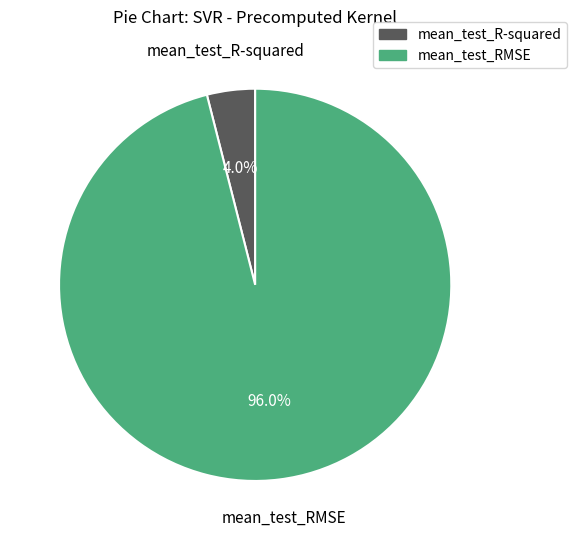

Count the number of slices in the pie.

2